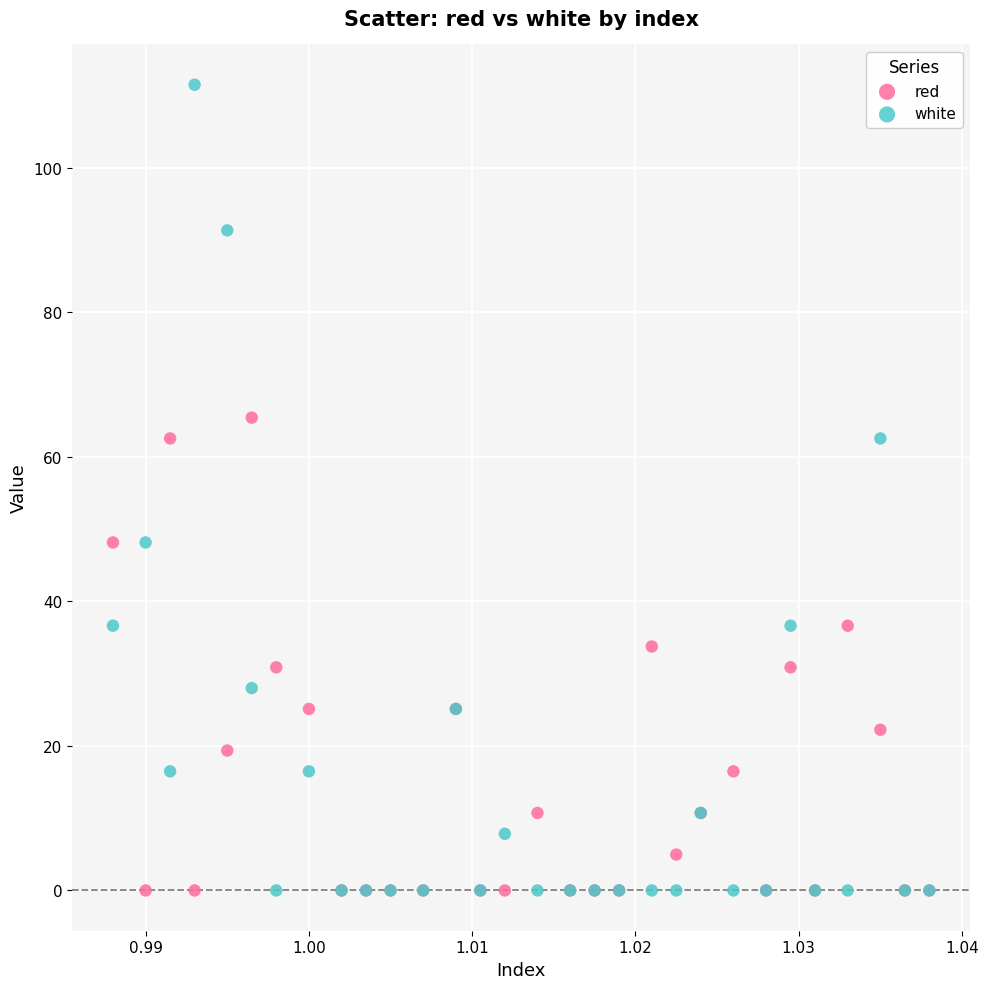

Which series has the widest spread of Y values?

white